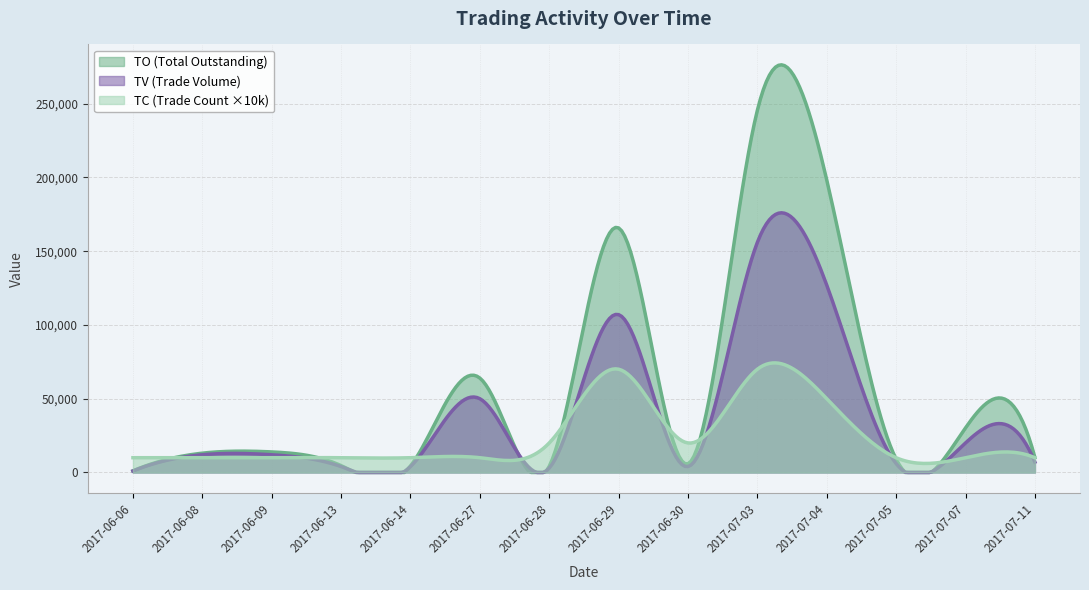

What is the label of the 13th point from the left?

2017-07-07